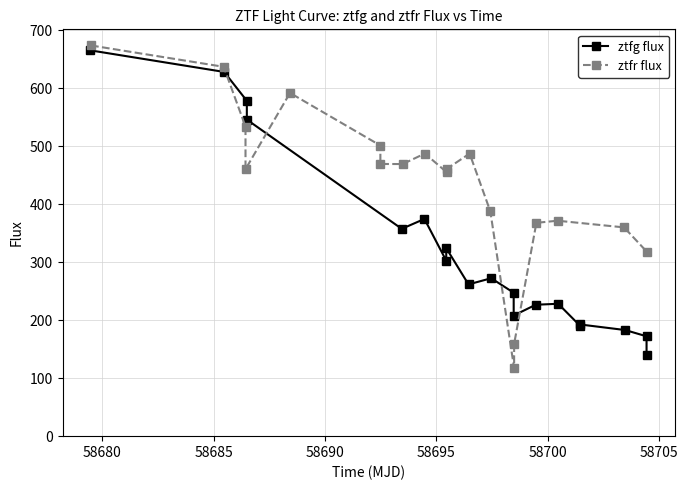

List the series in order of their overall mean, lowest first.

ztfg flux, ztfr flux